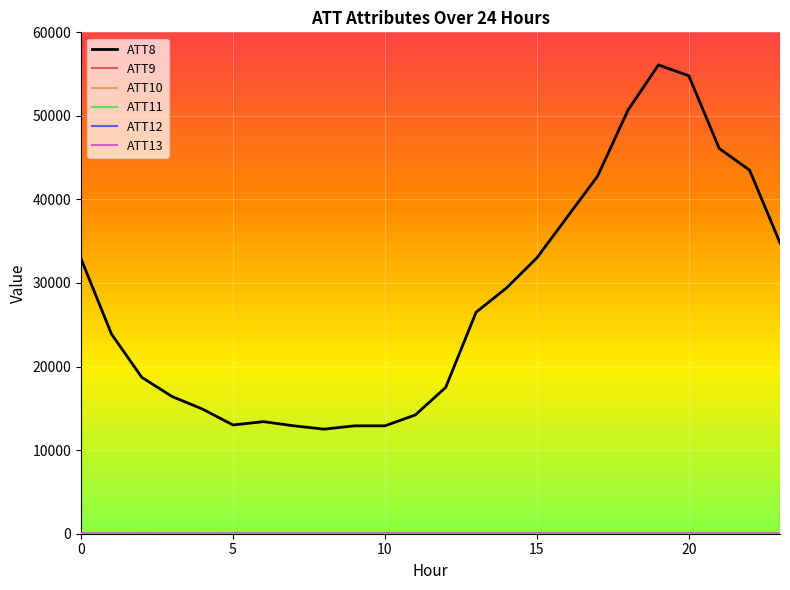

How many intersections are there between ATT12 and ATT13?

4